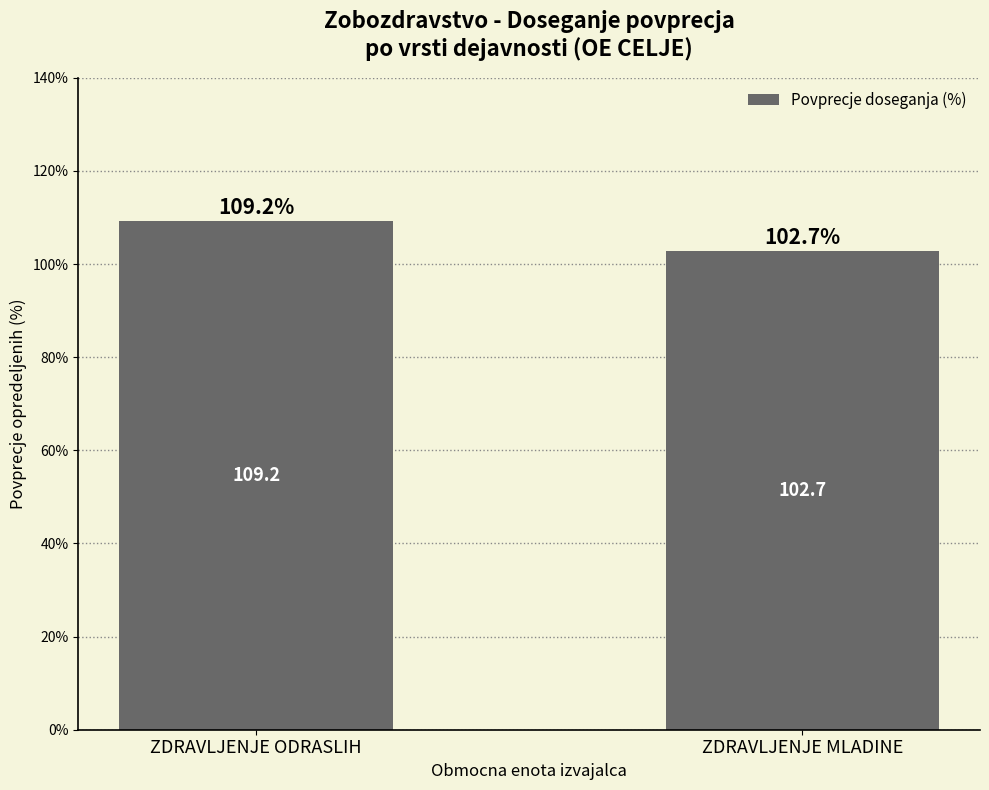

Does the chart contain any negative values?

No